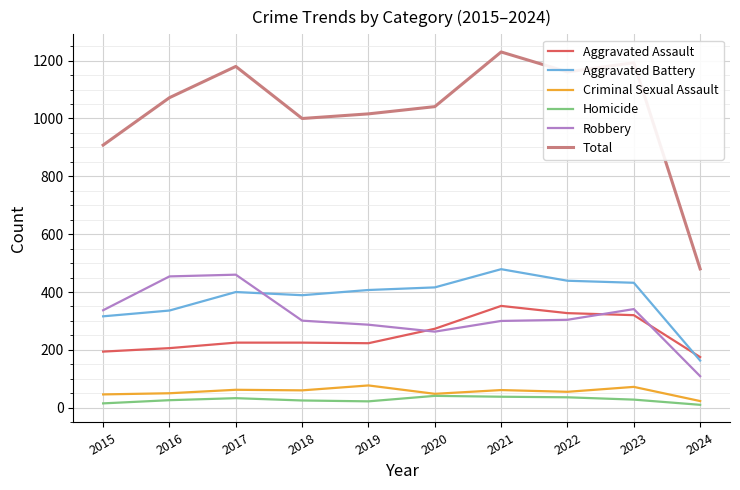

Which label corresponds to the largest value in the chart?

2021